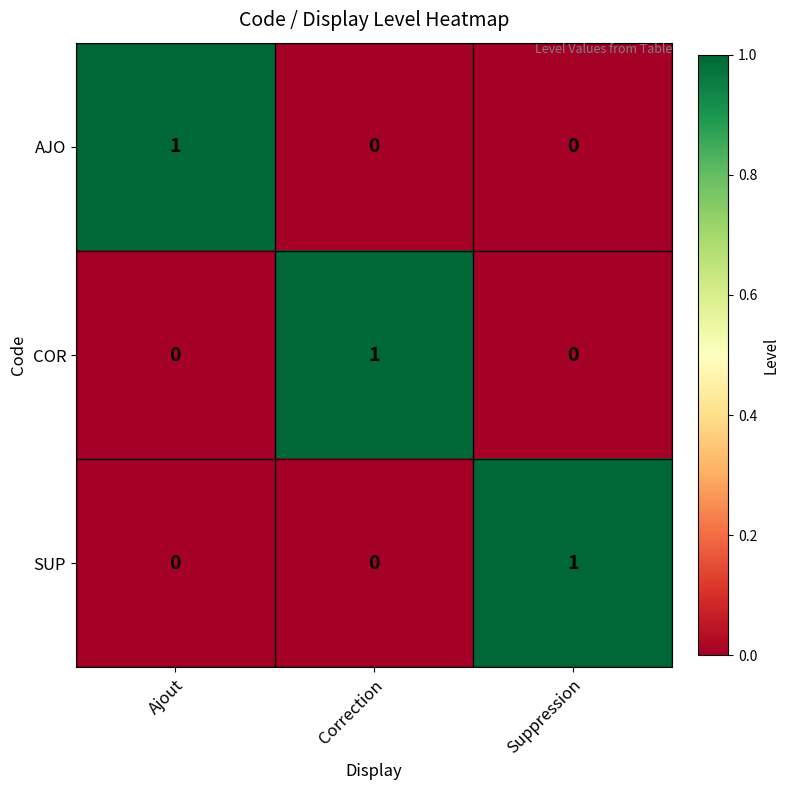

At how many categories does at least one series exceed 0?

3